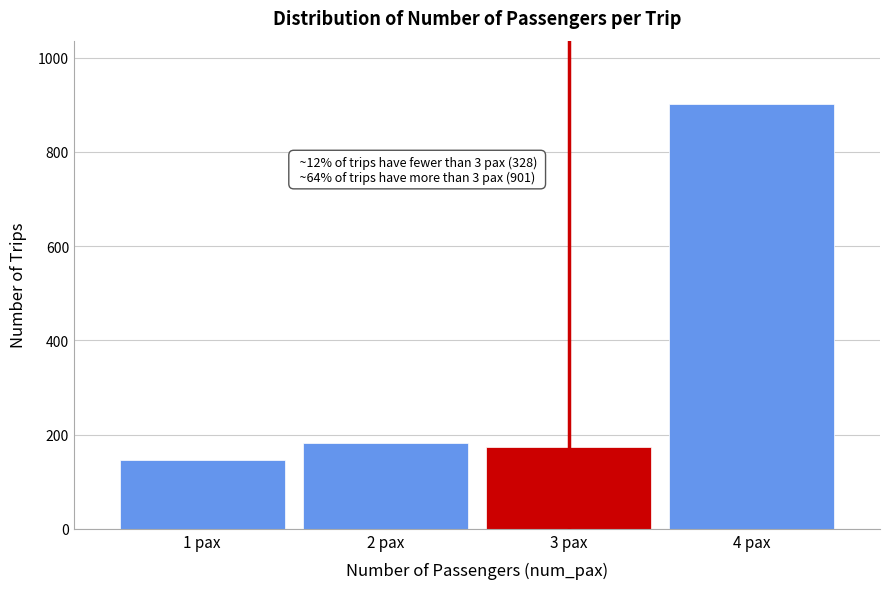

Reading left to right, transcribe all the data shown in this chart.

146	182	173	901